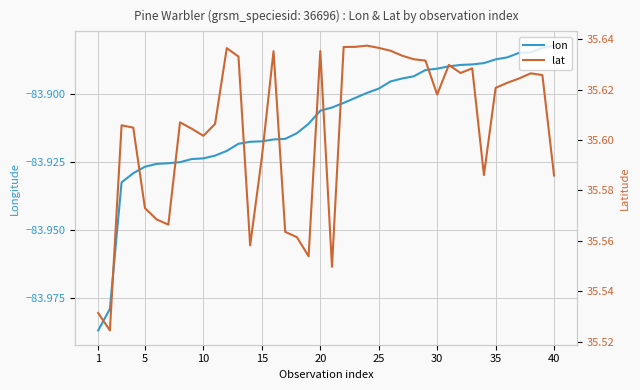

Reading right to left, extract all data points from this chart.

lon: -83.9	-83.9	-83.9	-83.9	-83.9	-83.9	-83.9	-83.9	-83.9	-83.9	-83.9	-83.9	-83.9	-83.9	-83.9	-83.9	-83.9	-83.9	-83.9	-83.9	-83.9	-83.9	-83.9	-83.9	-83.9	-83.9	-83.9	-83.9	-83.9	-83.9	-83.9	-83.9	-83.9	-83.9	-83.9	-83.9	-83.9	-83.9	-84.0	-84.0
lat: 35.6	35.6	35.6	35.6	35.6	35.6	35.6	35.6	35.6	35.6	35.6	35.6	35.6	35.6	35.6	35.6	35.6	35.6	35.6	35.5	35.6	35.6	35.6	35.6	35.6	35.6	35.6	35.6	35.6	35.6	35.6	35.6	35.6	35.6	35.6	35.6	35.6	35.6	35.5	35.5